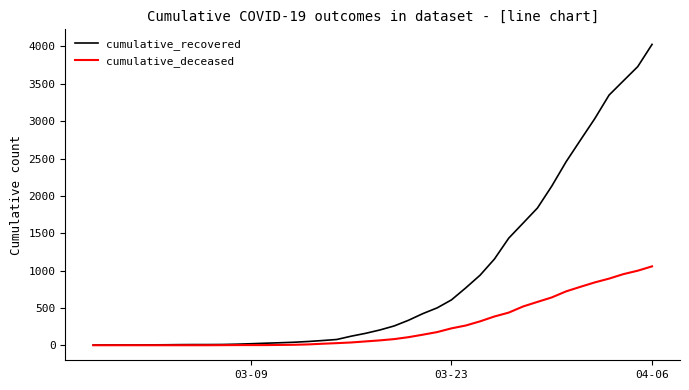

What is the maximum value for cumulative_deceased?

1056